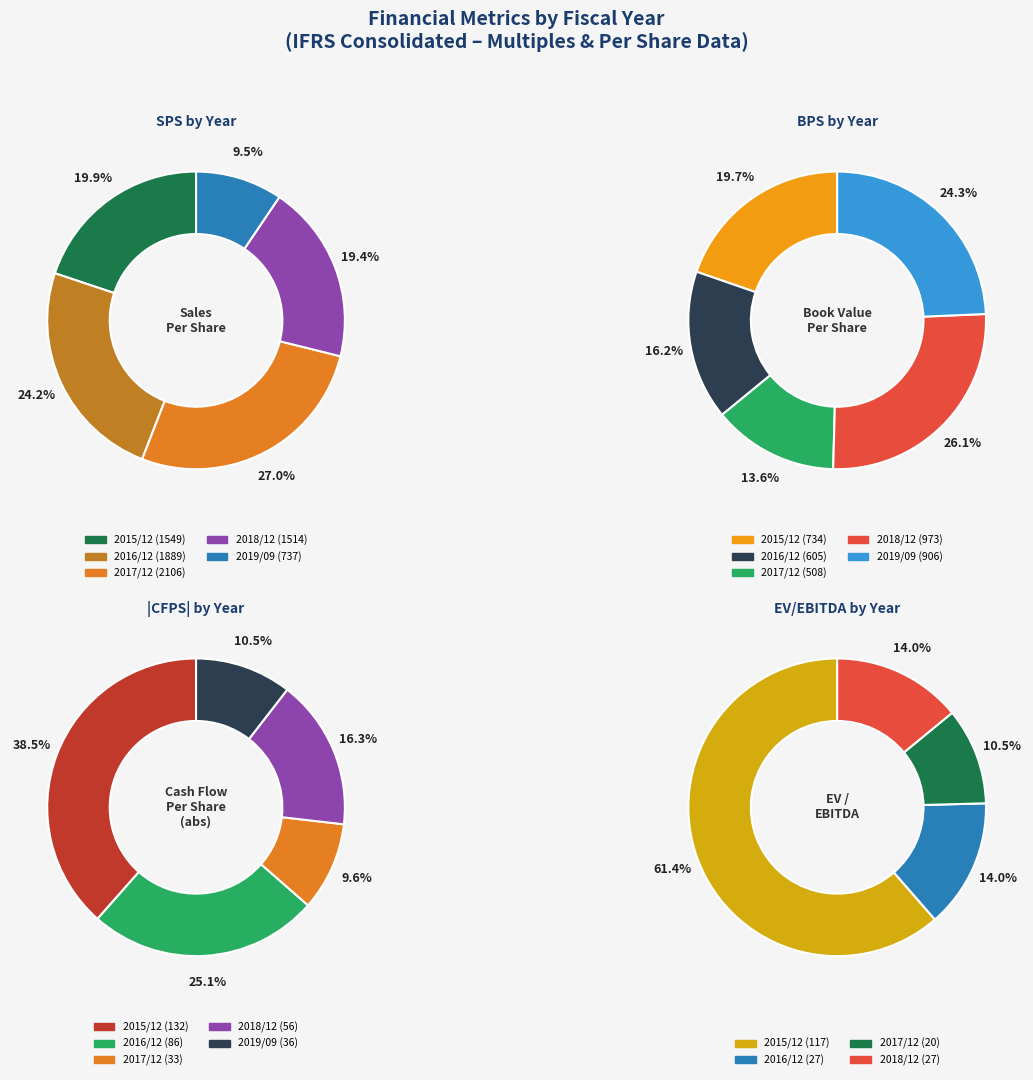

Does any single category account for the majority?

No